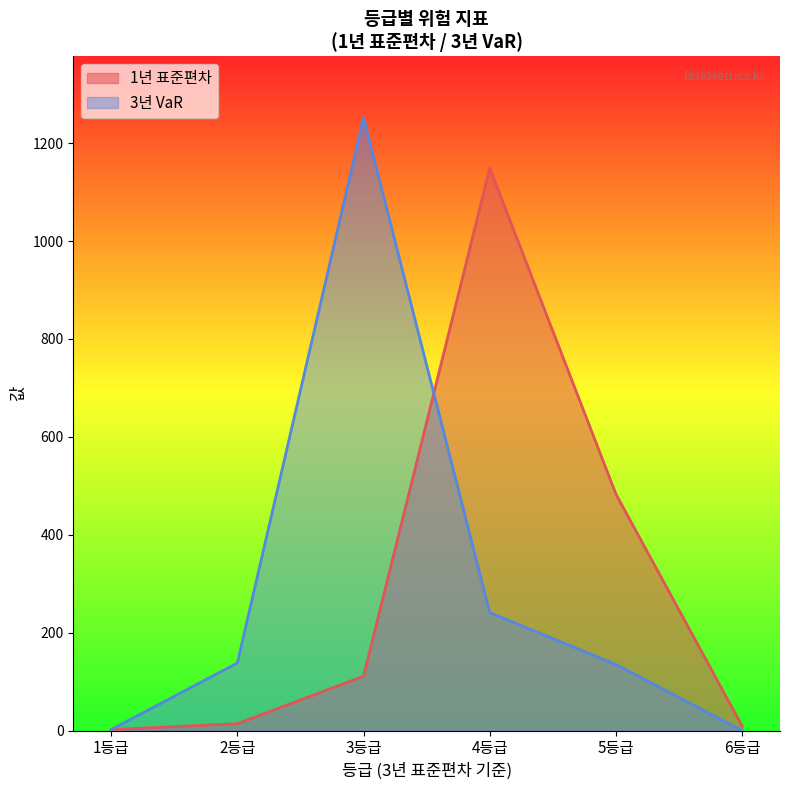

Which label corresponds to the smallest value in the chart?

6등급